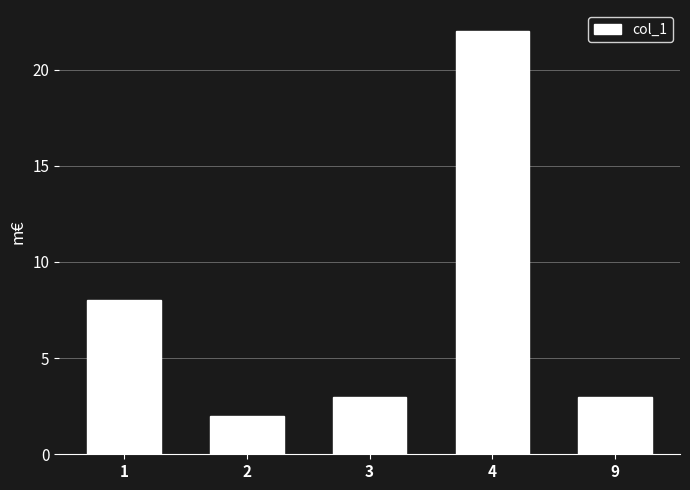

What is the sum of all values?

38